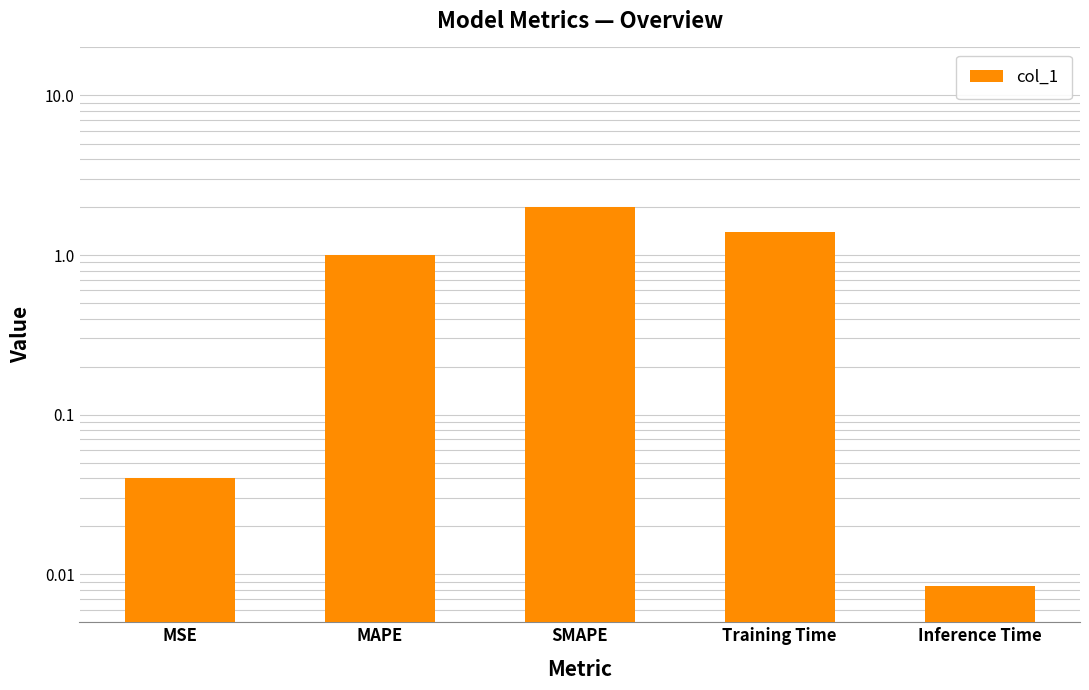

List the labels in order of value, smallest first.

Inference Time, MSE, MAPE, Training Time, SMAPE